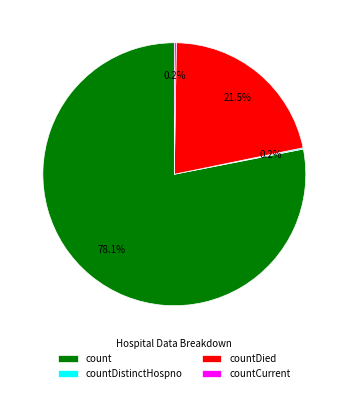

To the nearest percent, what is the combined percentage of countDied and count?

100%